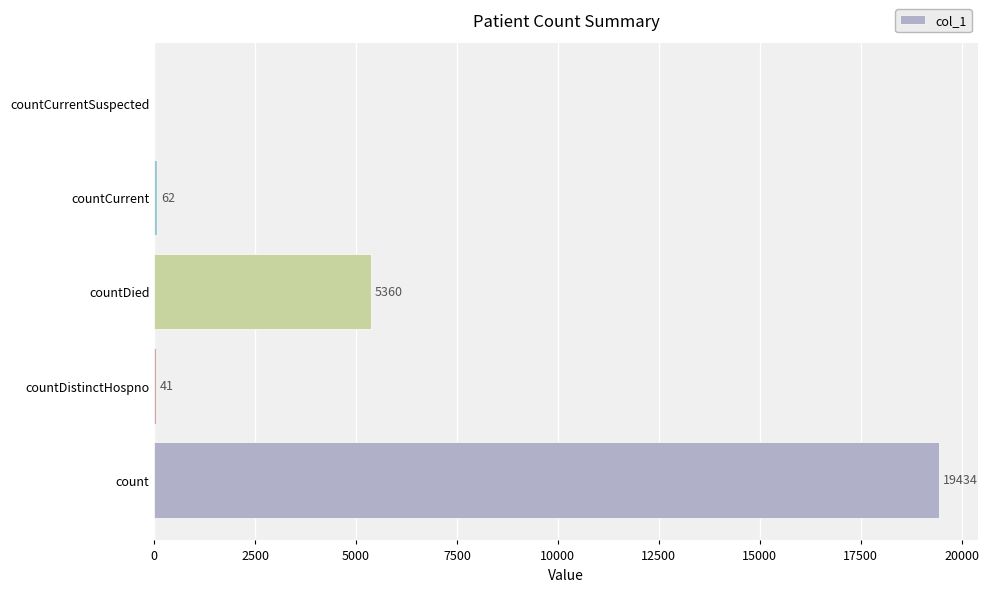

Count the number of data series in this chart.

1